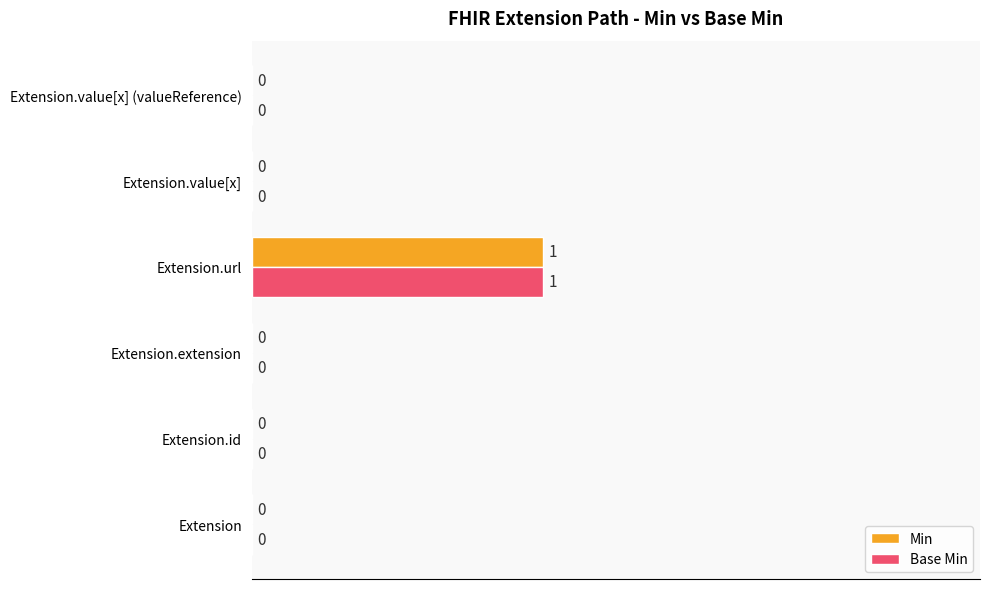

How many Base Min values are between 0 and 1?

6